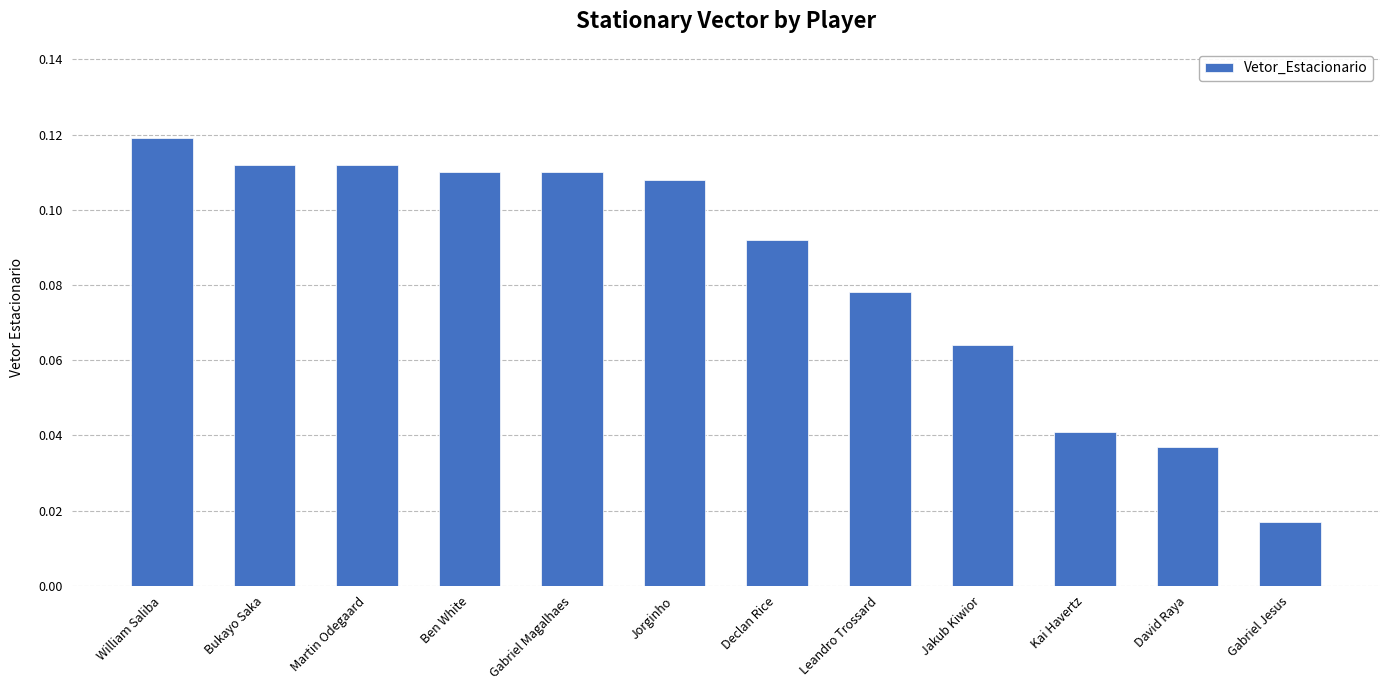

What is the sum of all values?

1.0